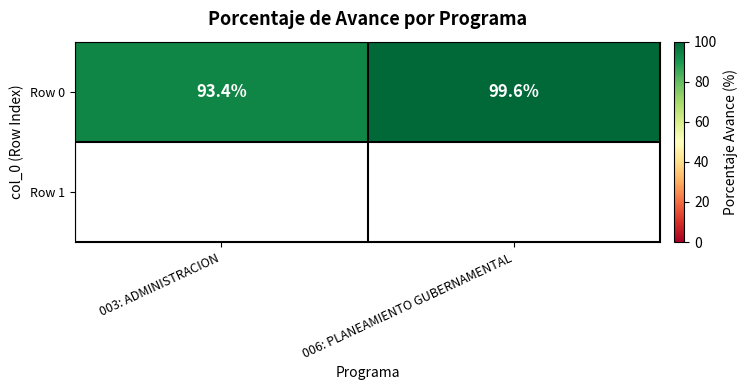

The value at 006: PLANEAMIENTO GUBERNAMENTAL is 57.2. True or false?

False